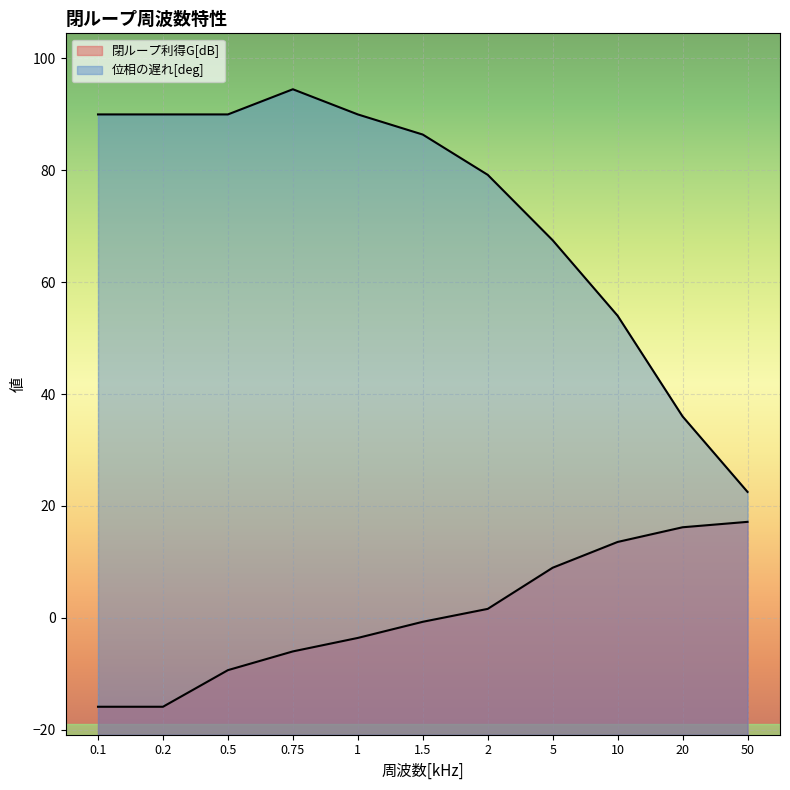

True or false: 閉ループ利得G[dB] has more than 1 points higher than both neighbors.

False